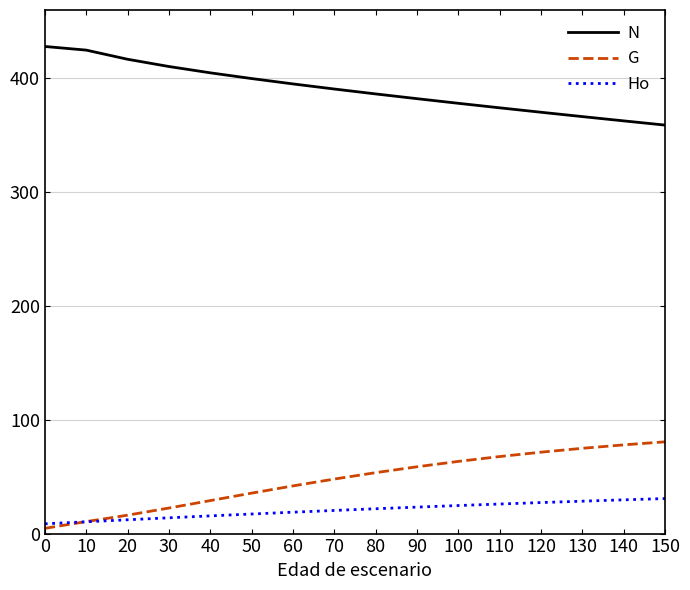

Is it true that Ho equals 24.6 at 100?

True